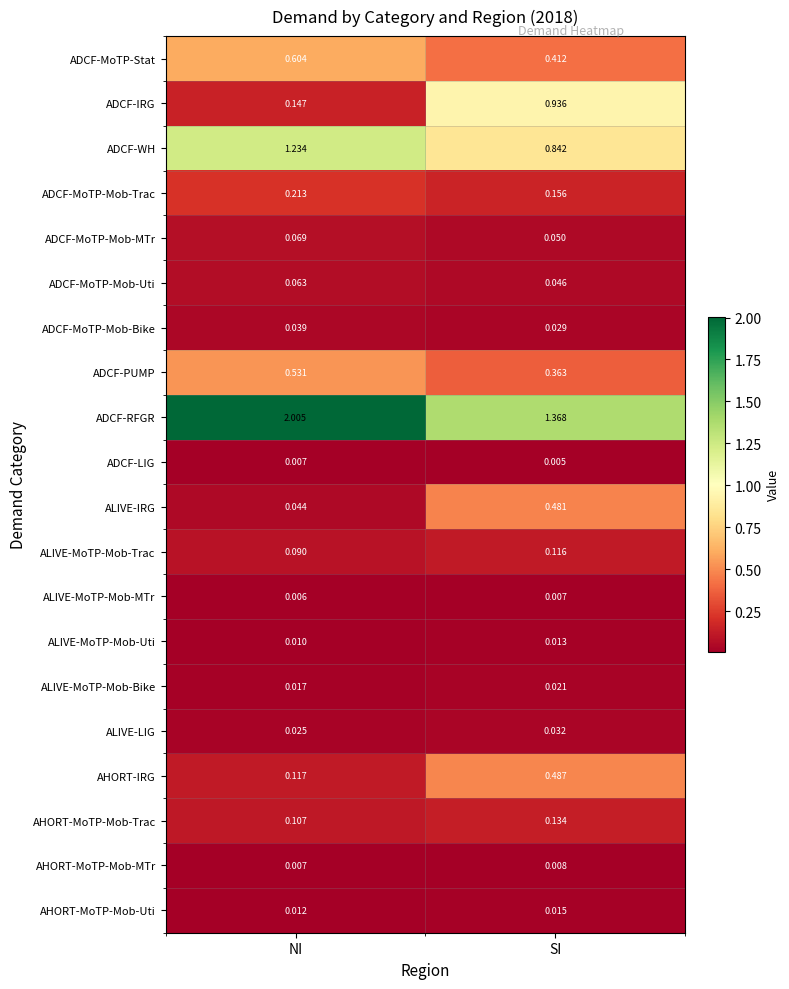

Is the value of ALIVE-IRG at SI greater than the value of ADCF-MoTP-Mob-Trac at SI?

Yes